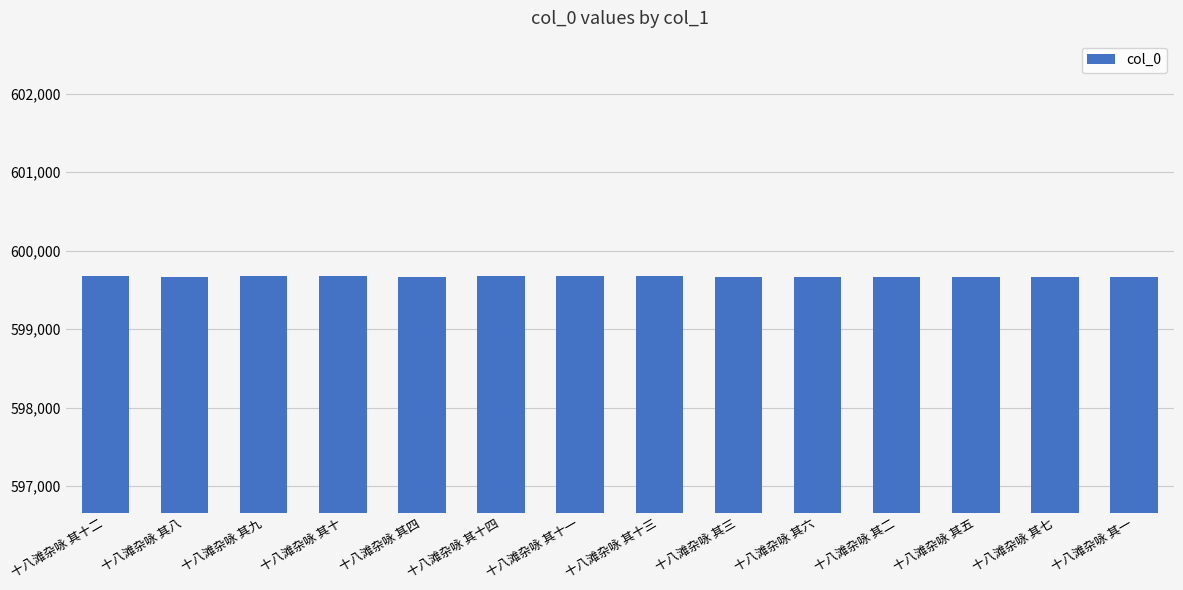

What is the value of the 7th bar from the left?

599672